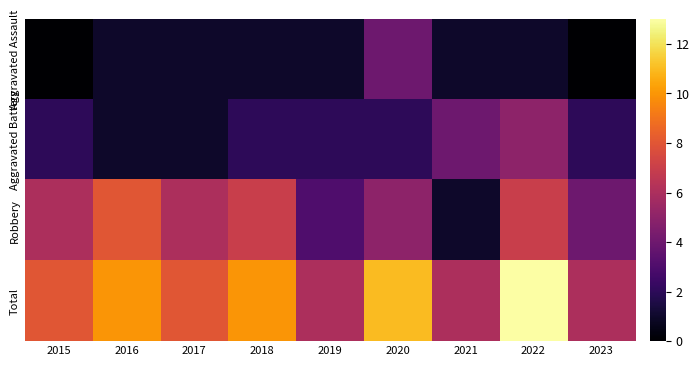

Reading left to right, list all the values displayed in this chart.

Aggravated Assault: 2015=0	2016=1	2017=1	2018=1	2019=1	2020=4	2021=1	2022=1	2023=0
Aggravated Battery: 2015=2	2016=1	2017=1	2018=2	2019=2	2020=2	2021=4	2022=5	2023=2
Robbery: 2015=6	2016=8	2017=6	2018=7	2019=3	2020=5	2021=1	2022=7	2023=4
Total: 2015=8	2016=10	2017=8	2018=10	2019=6	2020=11	2021=6	2022=13	2023=6